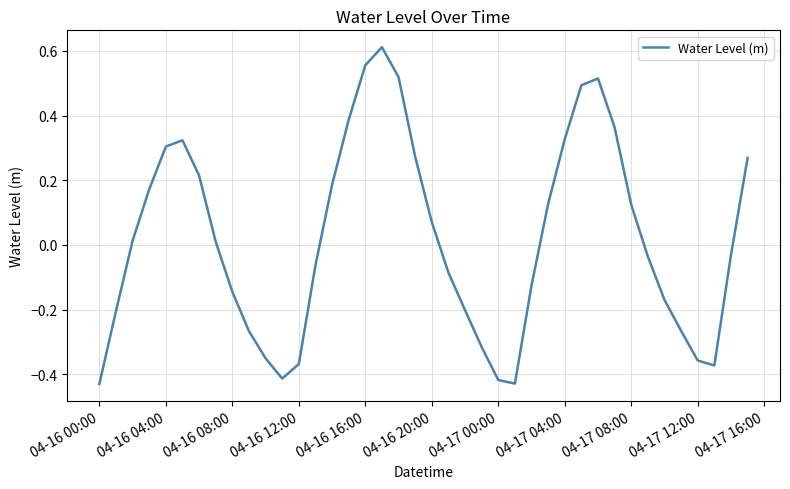

What is the difference between the maximum and minimum values?

1.0